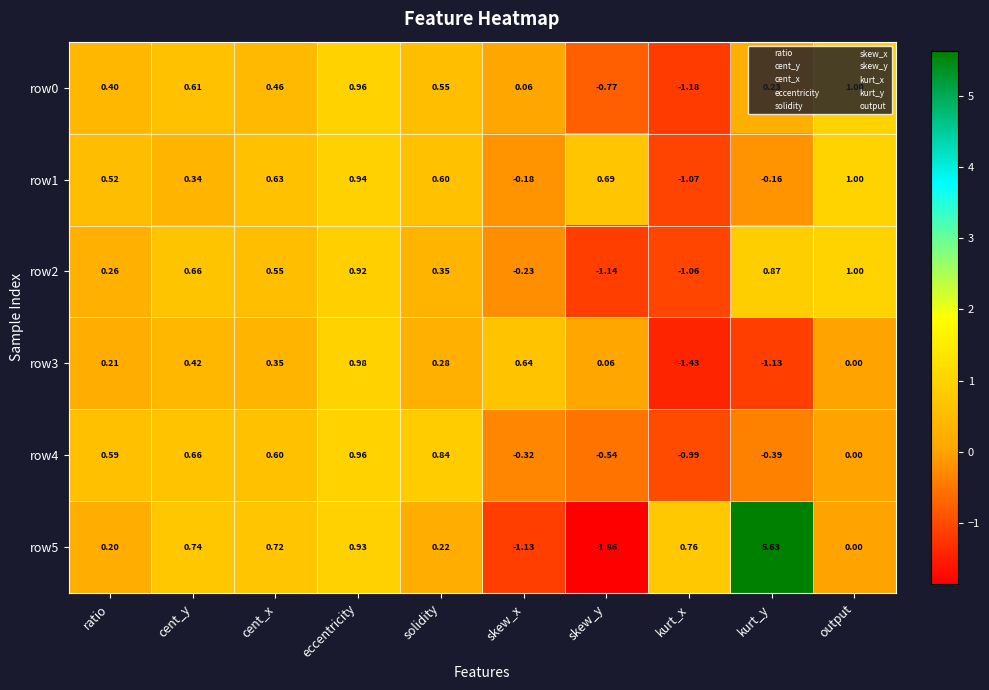

At which category is the sum across all series the highest?

eccentricity